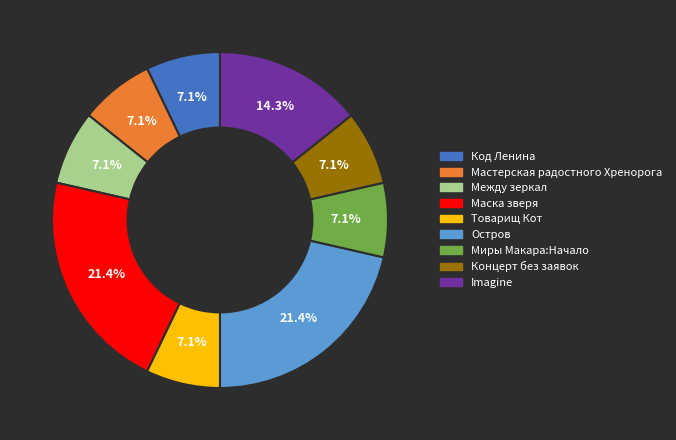

Count the number of slices in the pie.

9